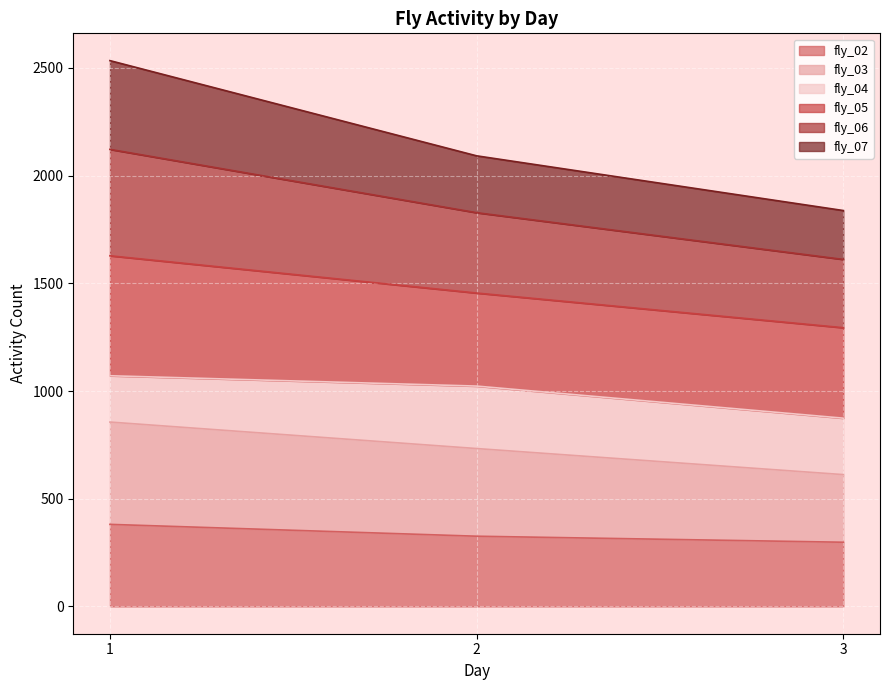

What is the sum of all fly_02 values?

1005